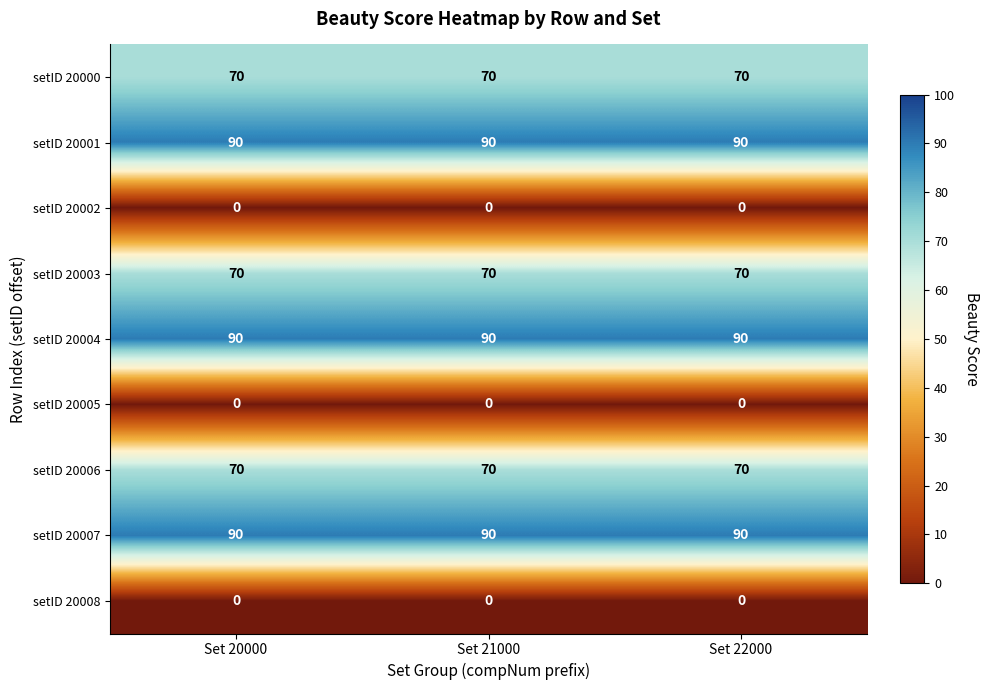

What is the sum of all setID 20003 values?

210